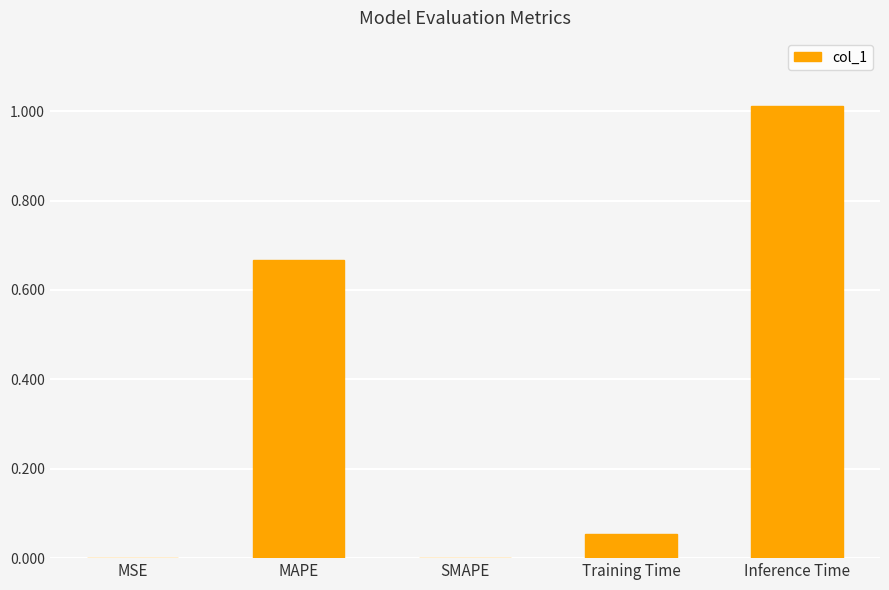

What is the sum of all values?

1.7